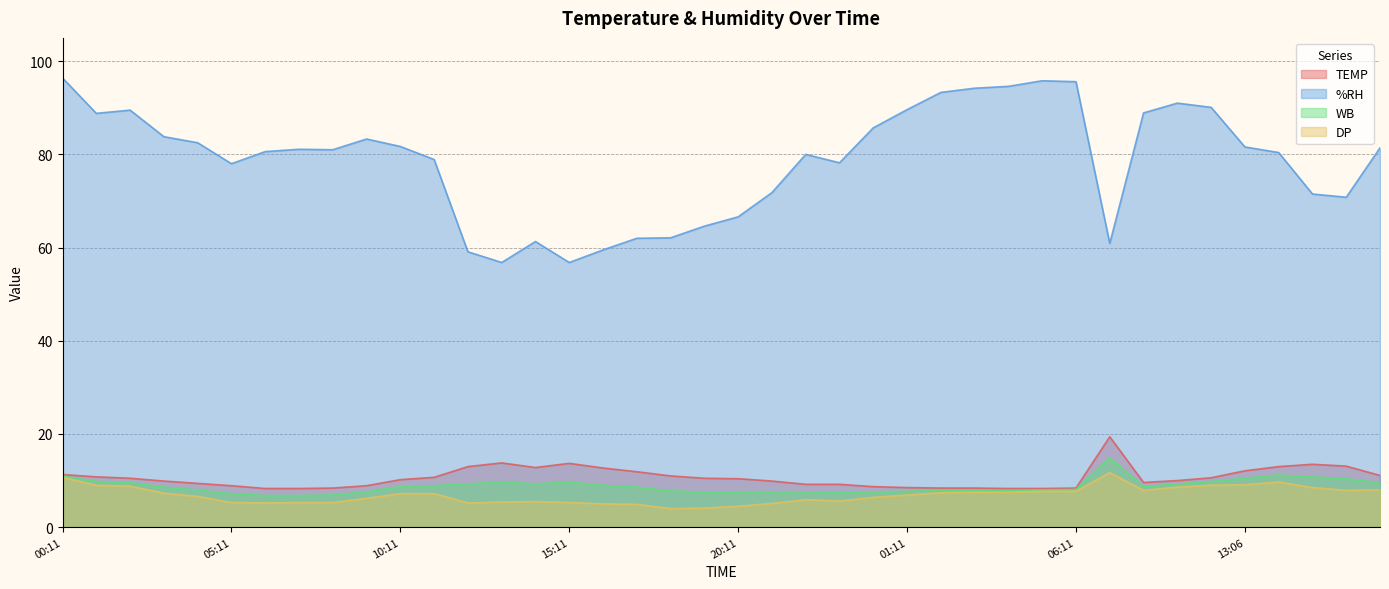

At which label does WB reach its peak?

09:06